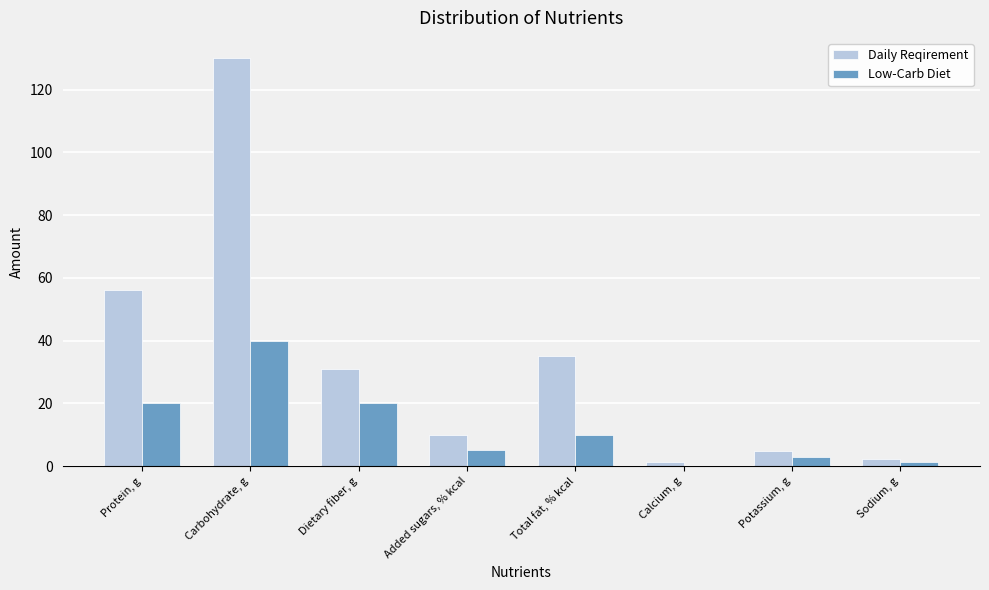

How many groups of bars are there?

8